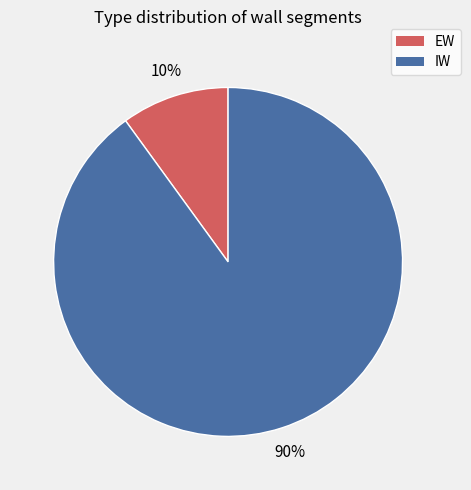

To the nearest percent, what portion does IW represent?

90%